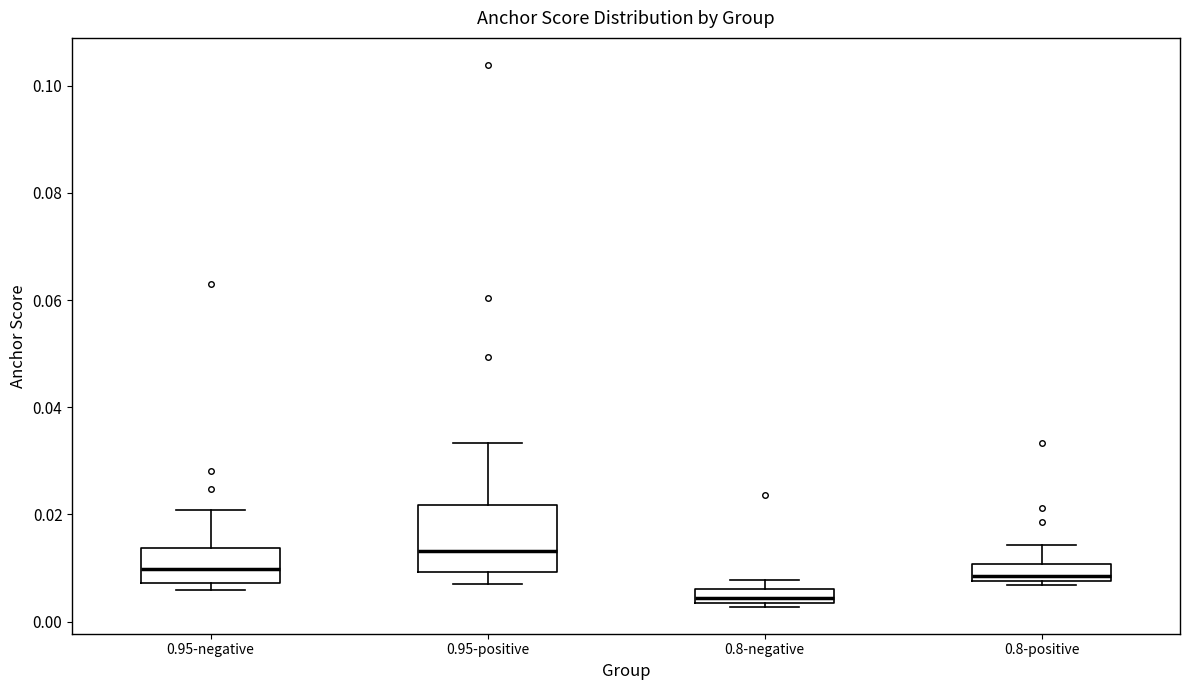

Which box is the tallest, from its lower edge to its upper edge?

0.95-positive